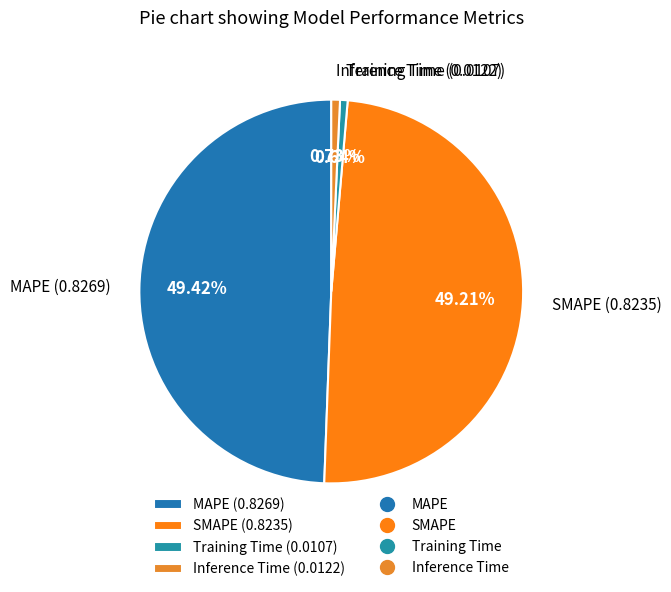

Is there a majority slice in this chart?

No